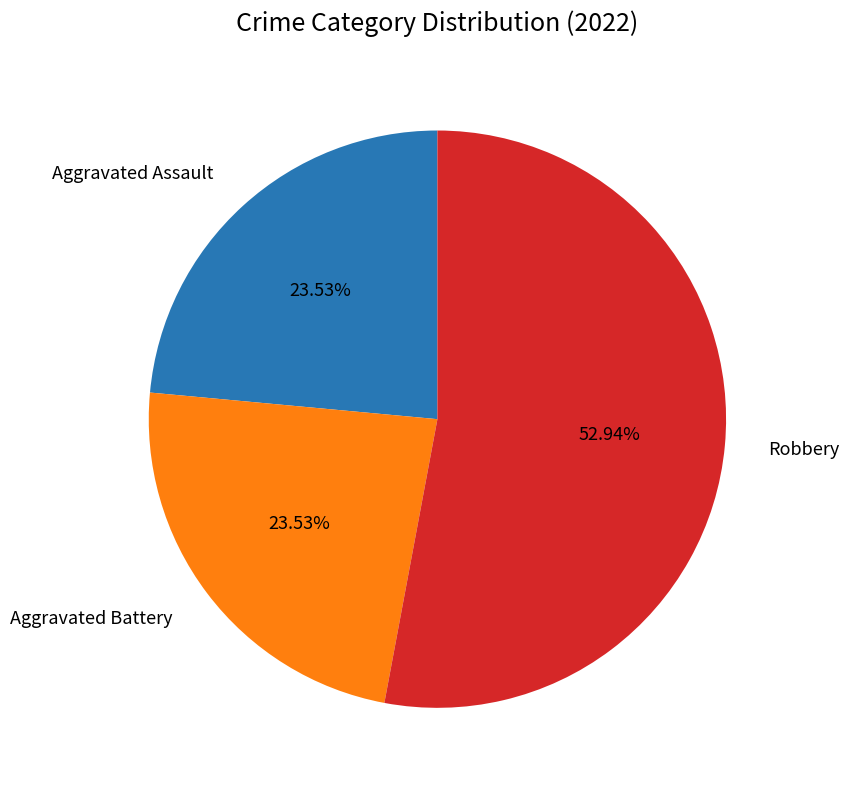

Which slice is the largest?

Robbery